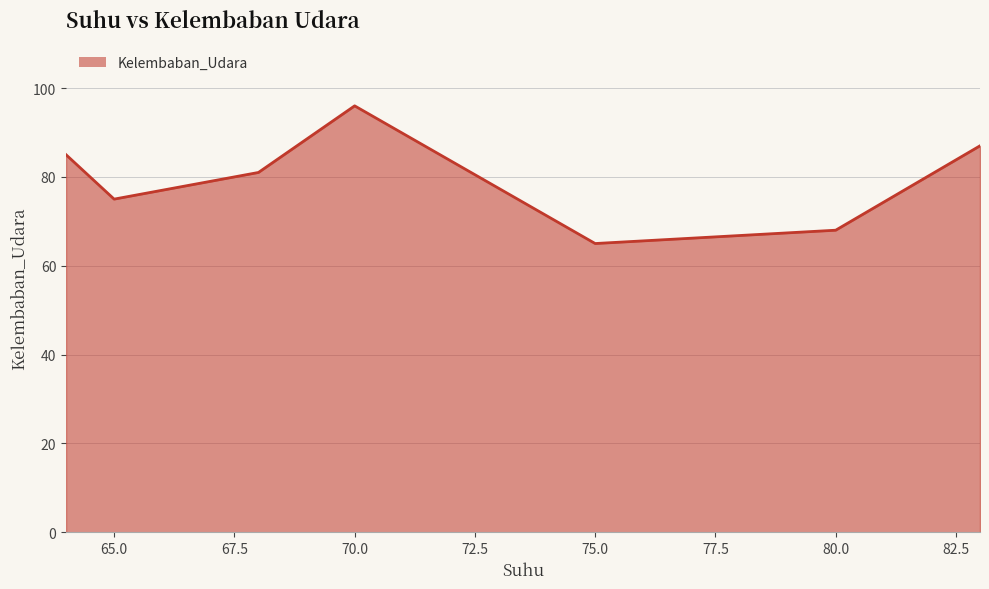

How many values are below 81?

3